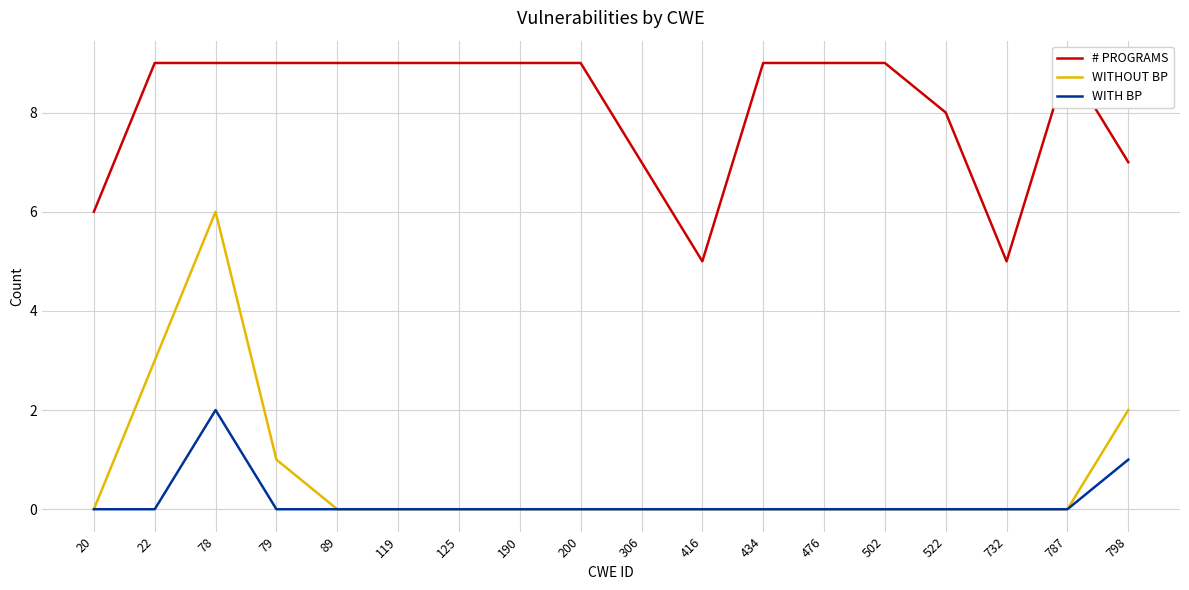

What are all the series names shown in the legend?

# PROGRAMS, WITHOUT BP, WITH BP